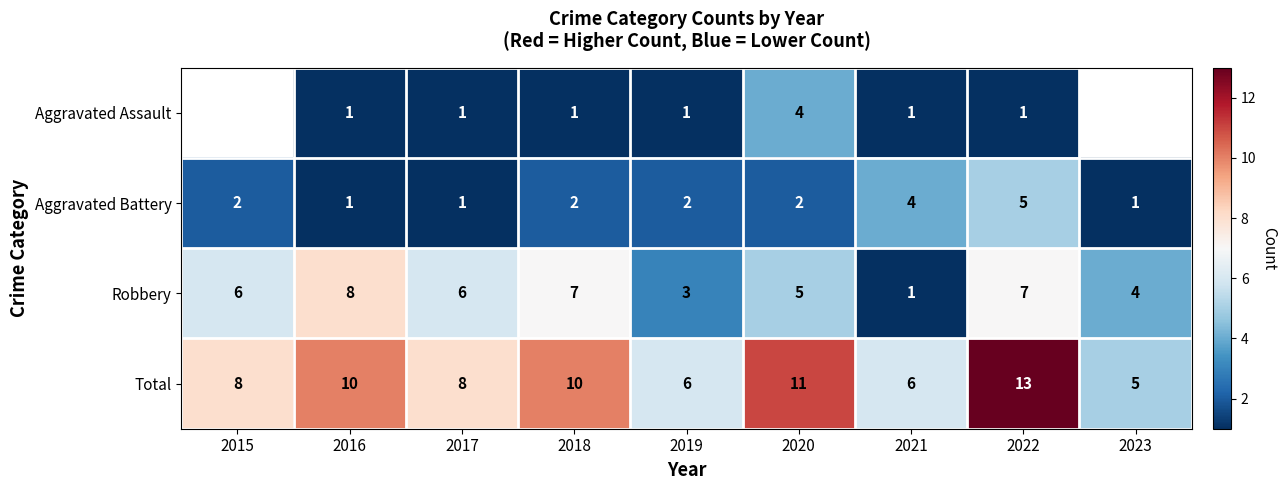

How many Robbery values are between 4 and 7?

6